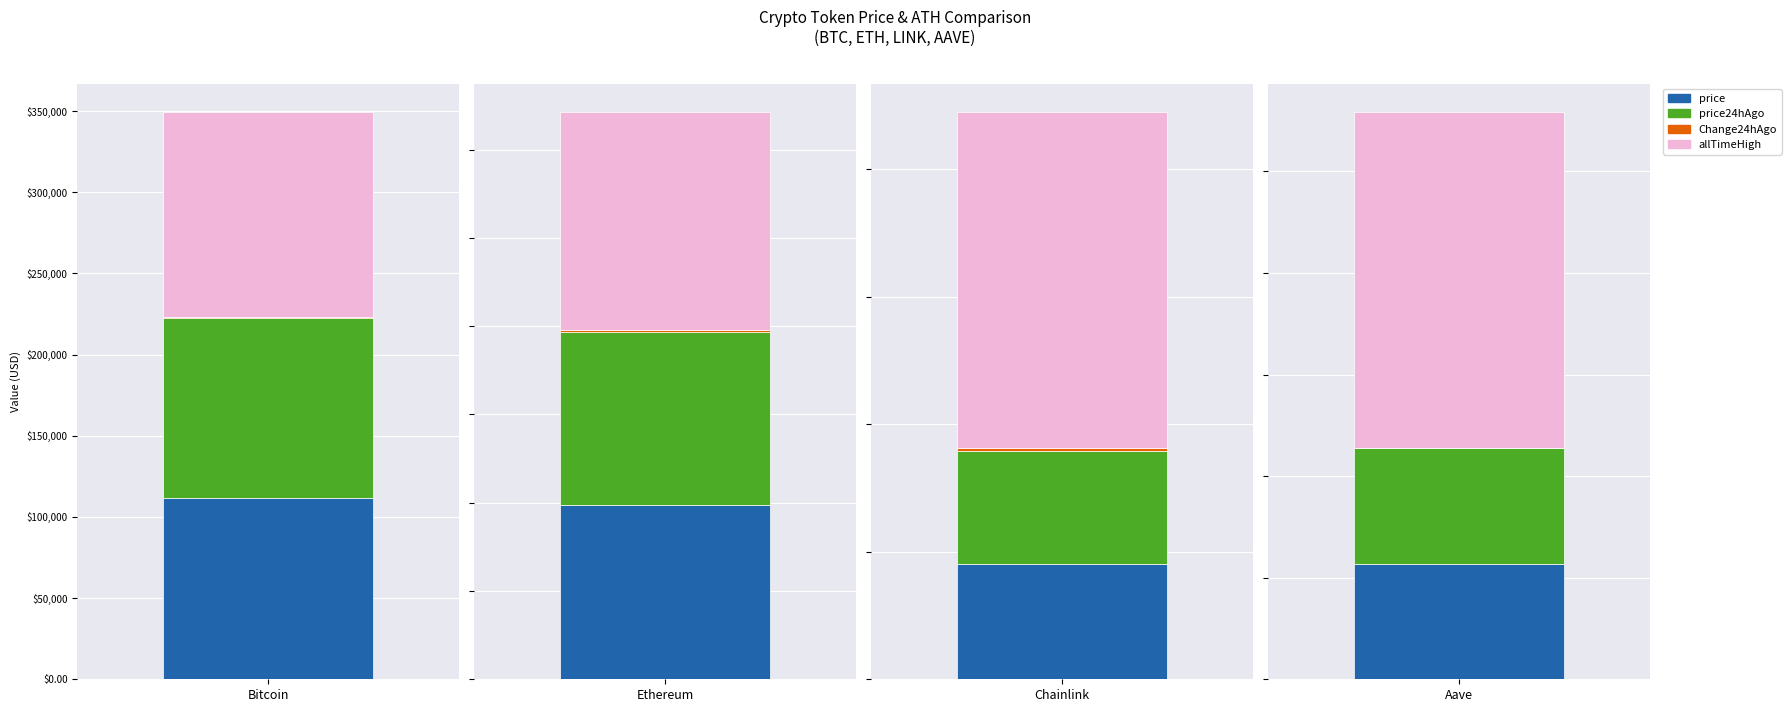

How many bars are there in each group?

4